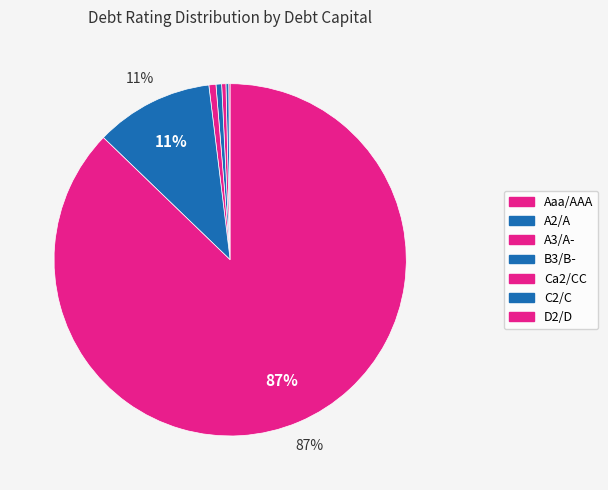

Is there a majority slice in this chart?

Yes